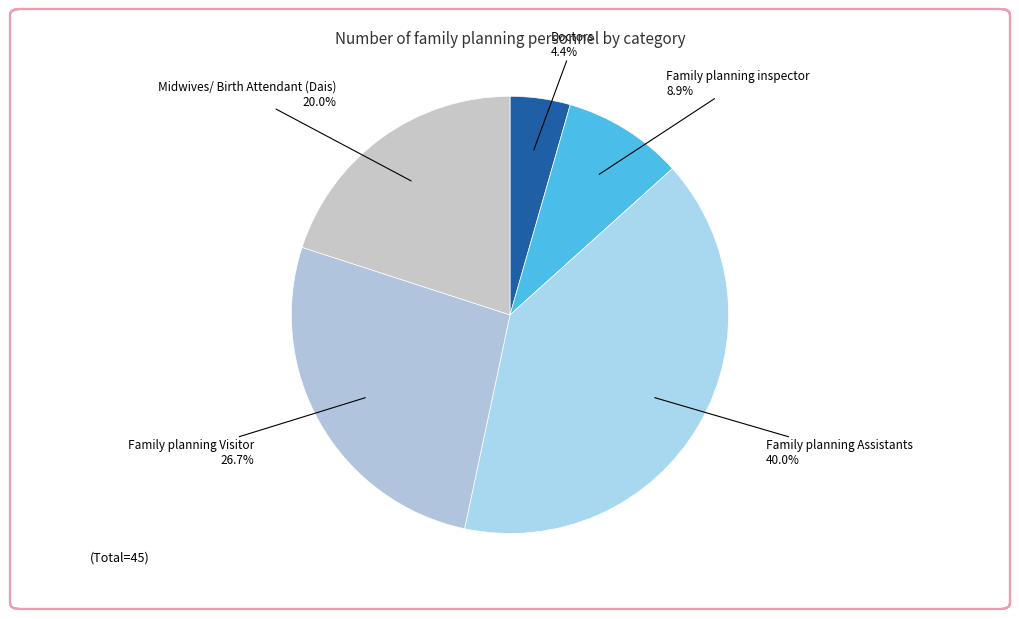

Rank the categories by value from highest to lowest.

Family planning Assistants, Family planning Visitor, Midwives/ Birth Attendant (Dais), Family planning inspector, Doctors